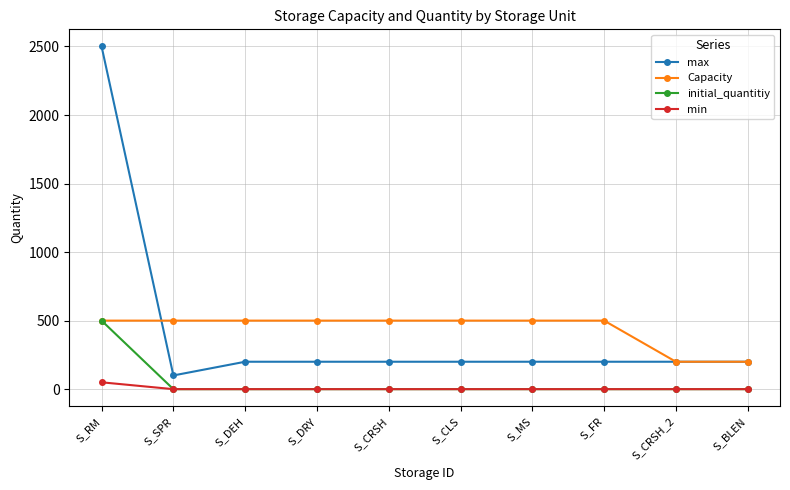

What is the label of the 5th point from the left?

S_CRSH